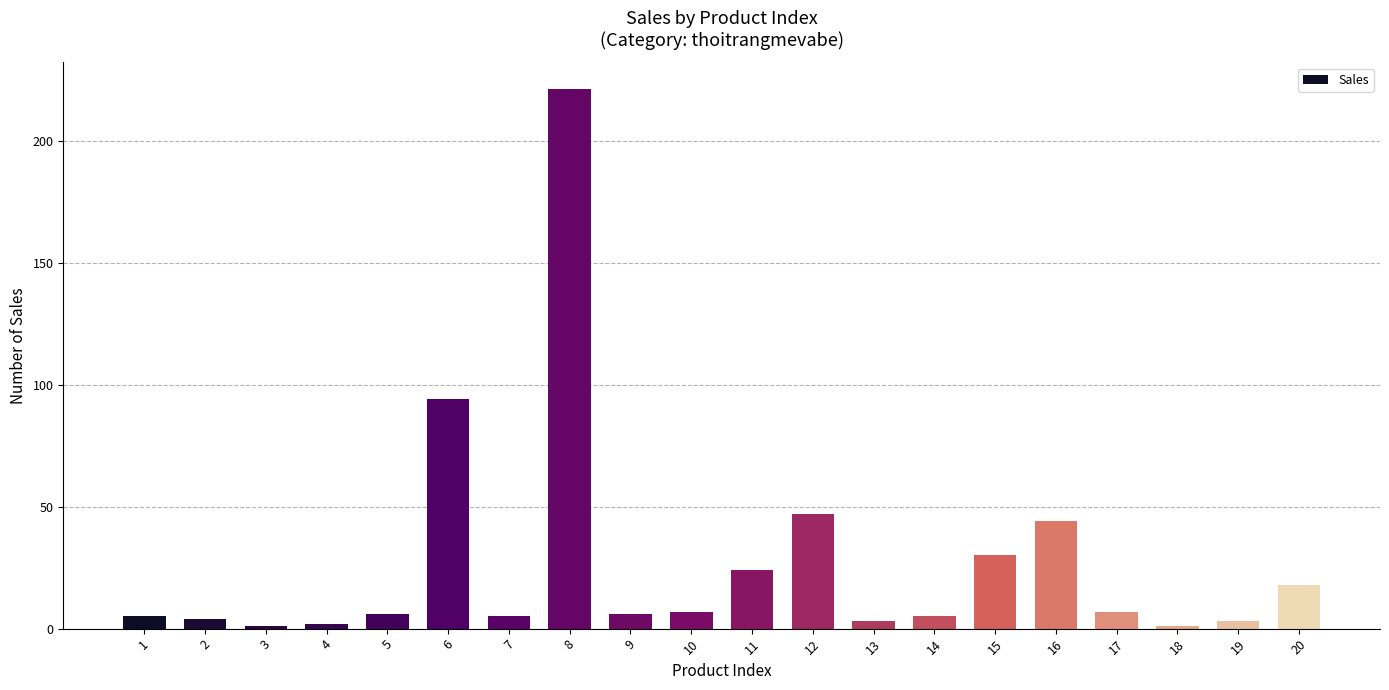

At which category does the chart reach its peak across all series?

8